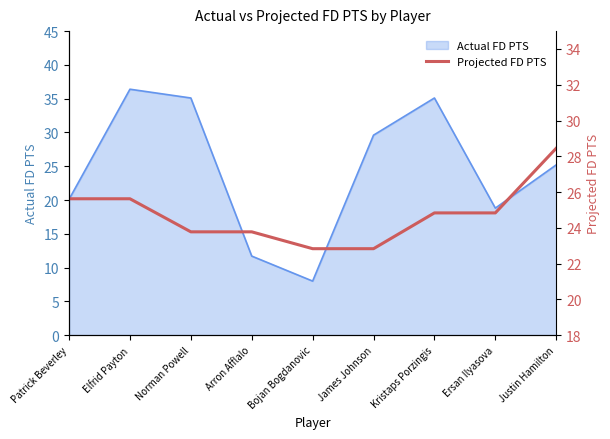

What is the label of the 7th point from the right?

Norman Powell